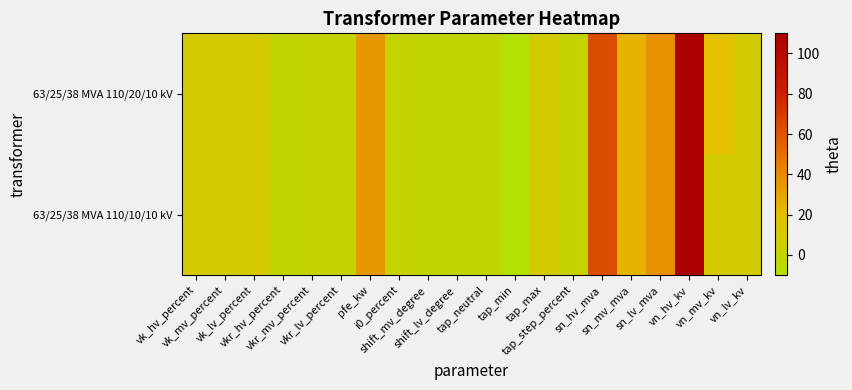

At which category does the chart reach its peak across all series?

vn_hv_kv